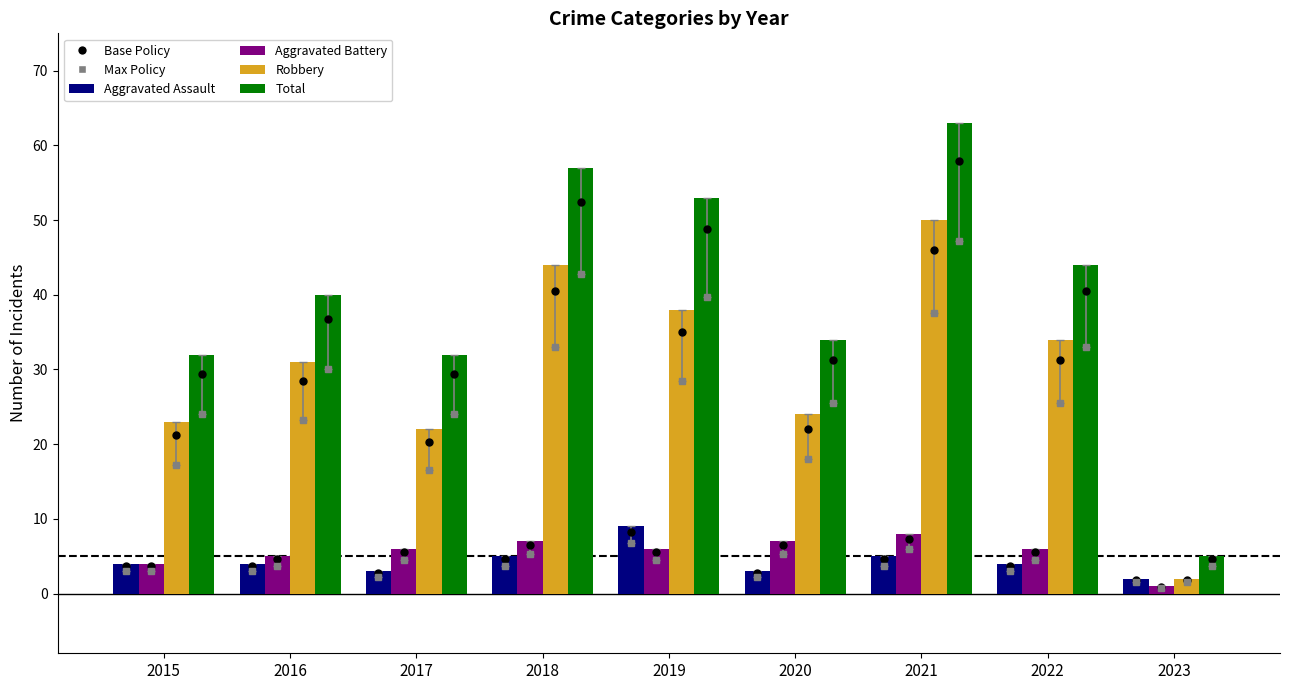

What is the difference between the second highest and second lowest values in the Aggravated Battery series?

3